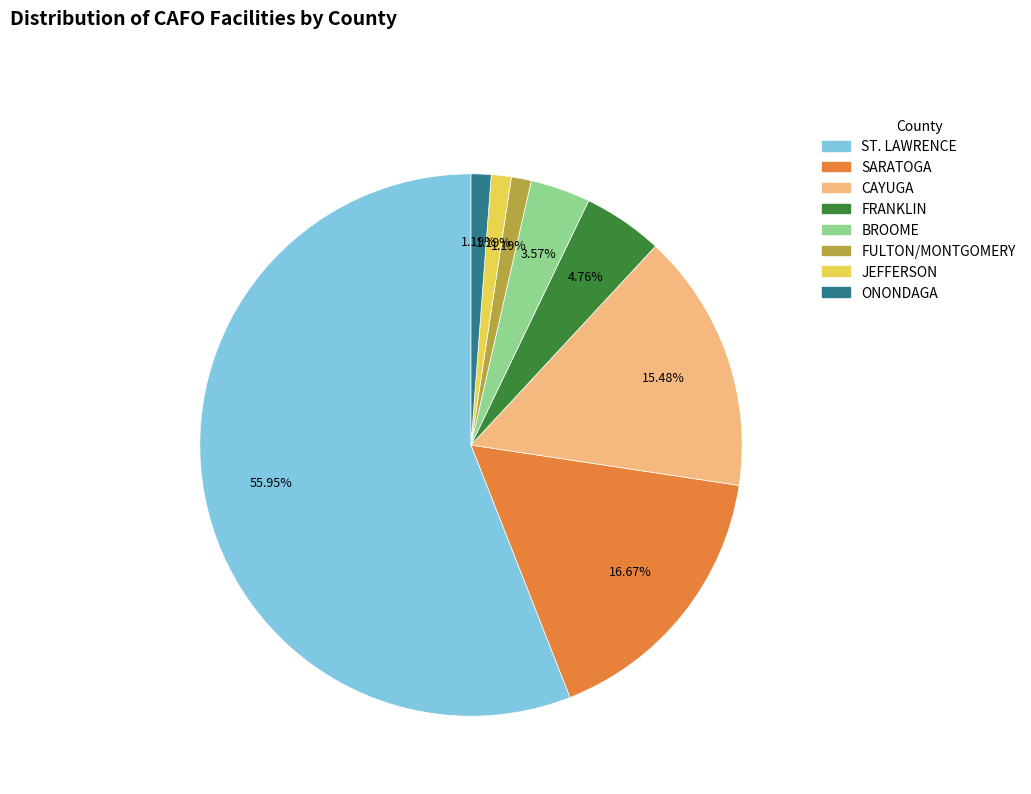

Does any single category account for the majority?

Yes